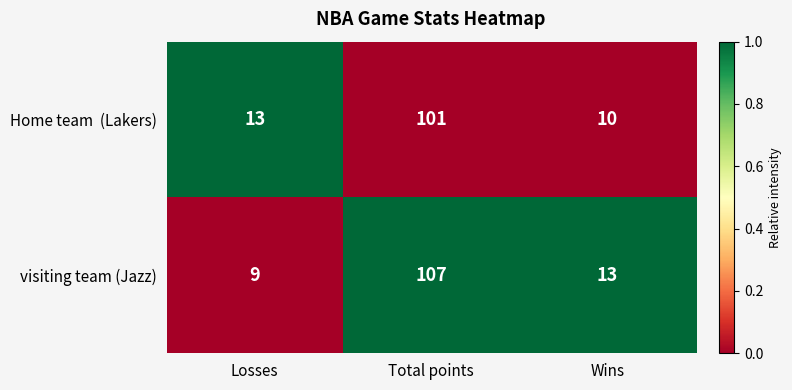

Which category has the lowest value across all series?

Losses